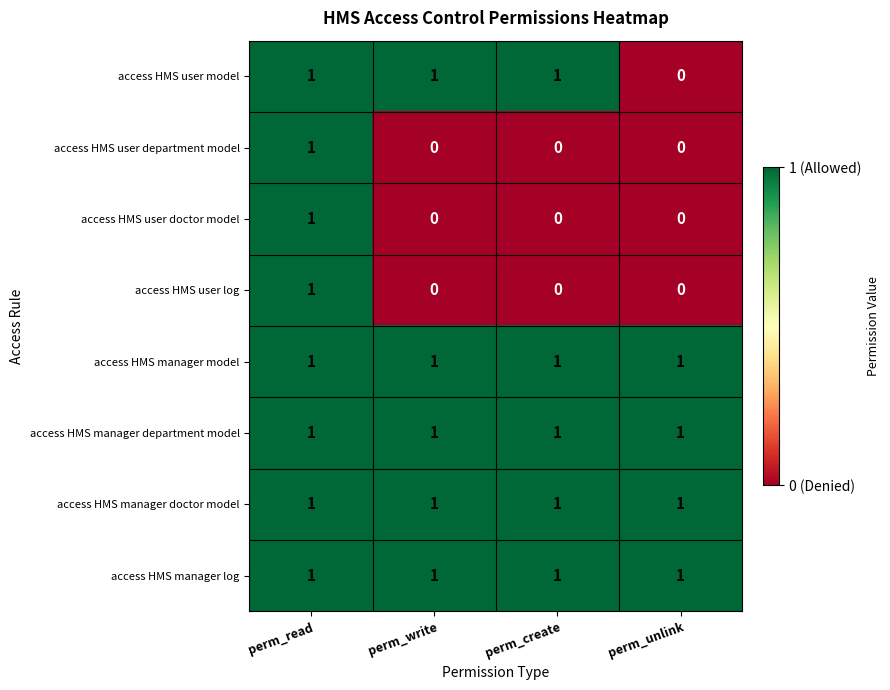

The access HMS manager log series shows 0 at perm_unlink. True or false?

False